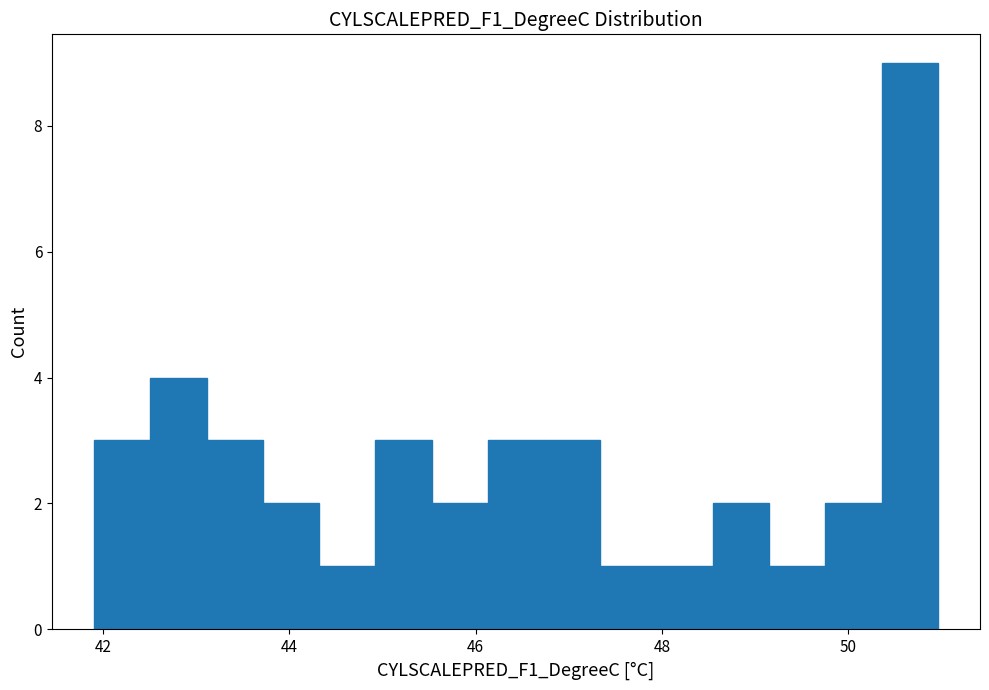

Around what value on the x-axis is the tallest bar? Give the approximate position of its centre, as read against the axis.

50.6